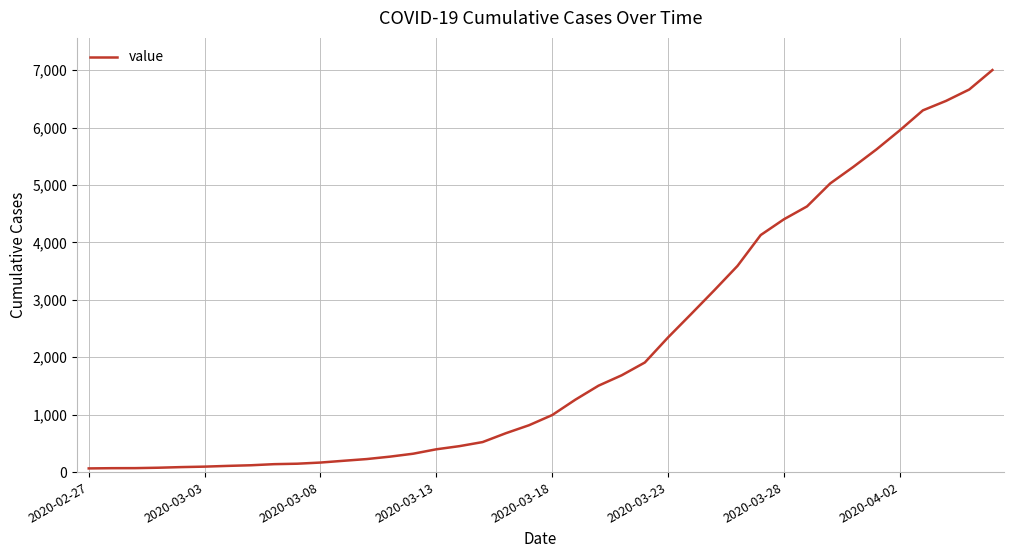

What is the maximum value shown in the chart?

7003